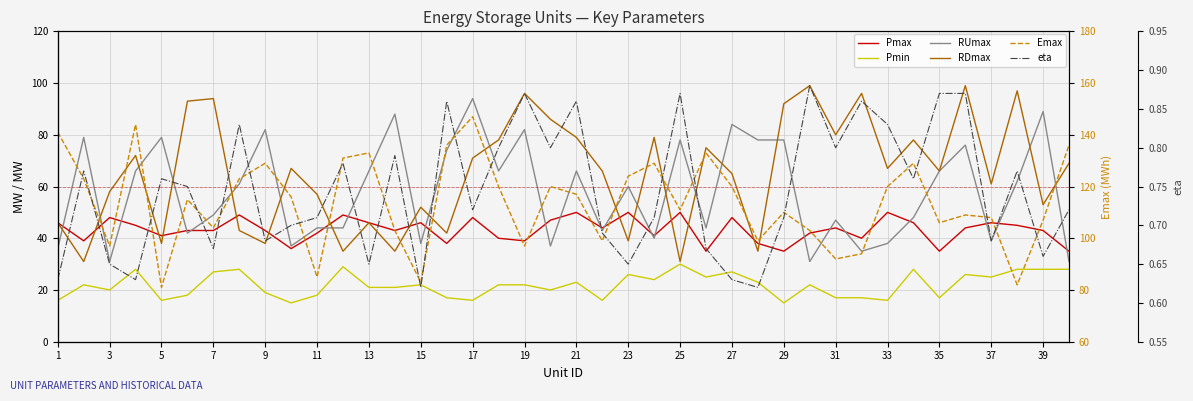

What is the maximum value for RUmax?

94.0